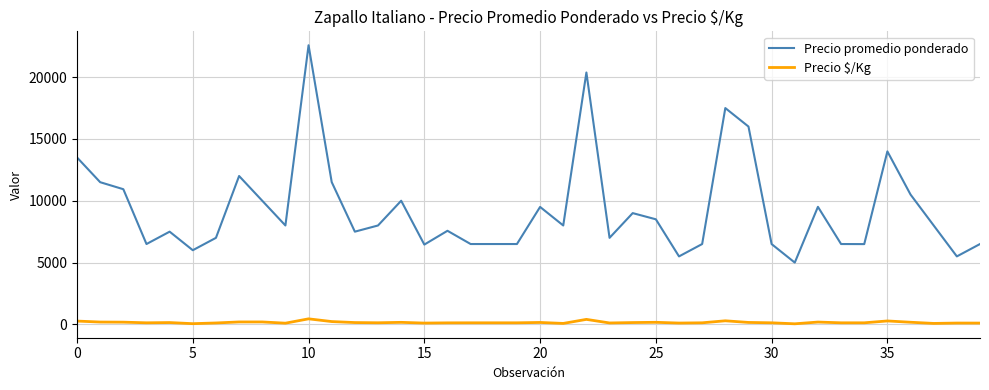

What is the difference between the maximum and second lowest values in the Precio promedio ponderado series?

17073